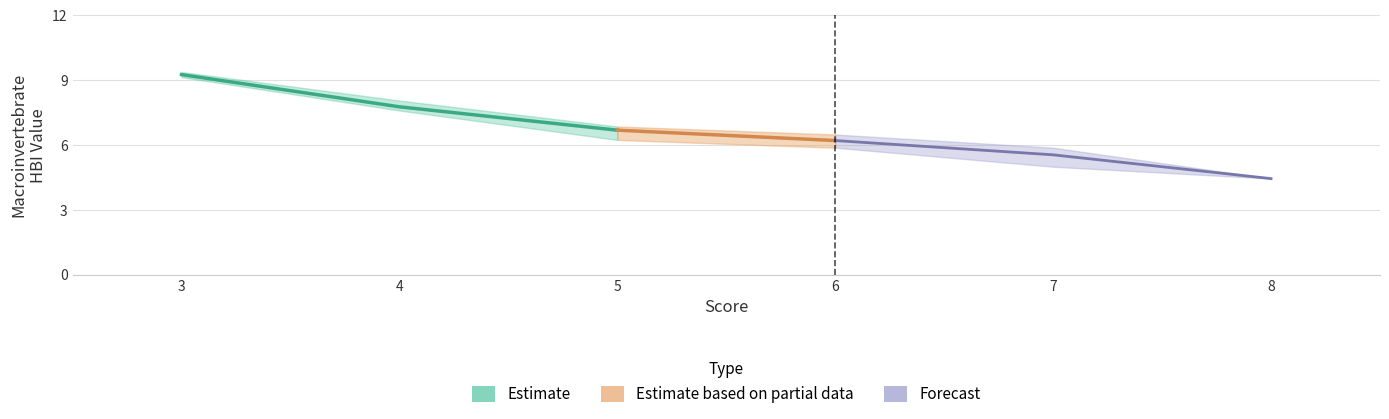

Does the chart display data point markers on the line(s)?

No